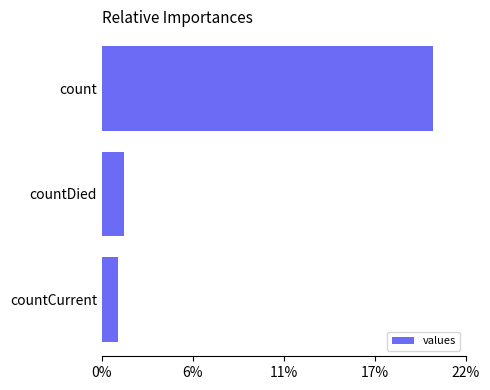

Are the bars horizontal?

Yes